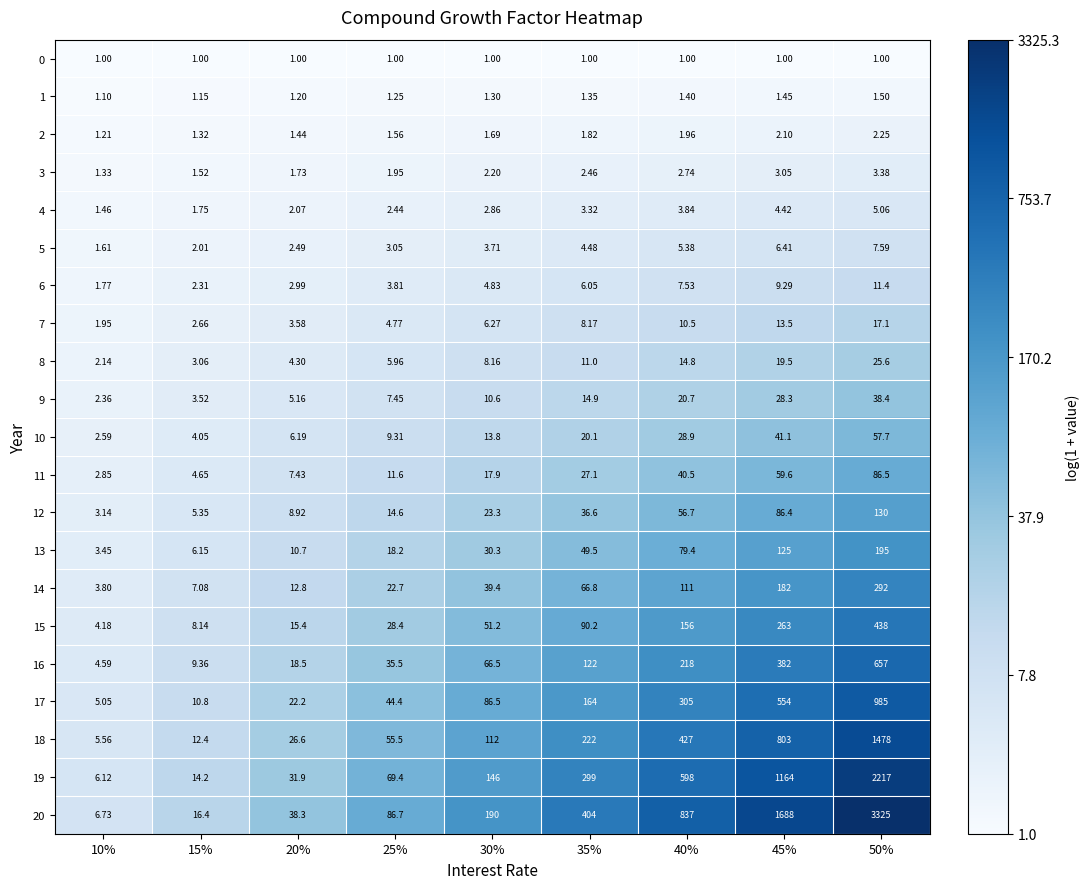

At 10%, list the series in order from smallest to largest.

0, 1, 2, 3, 4, 5, 6, 7, 8, 9, 10, 11, 12, 13, 14, 15, 16, 17, 18, 19, 20